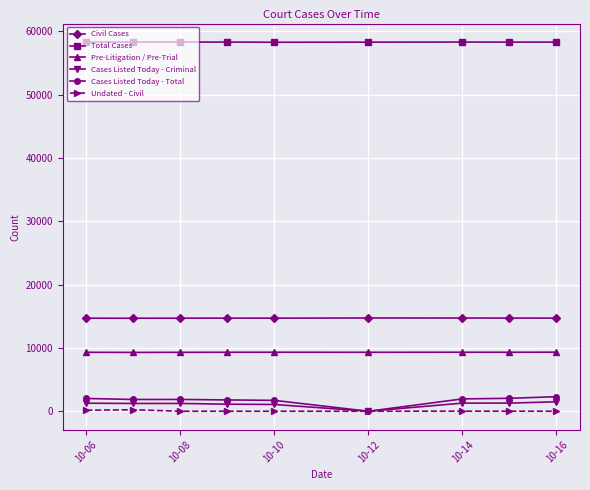

True or false: Undated - Civil and Pre-Litigation / Pre-Trial cross at least once.

False